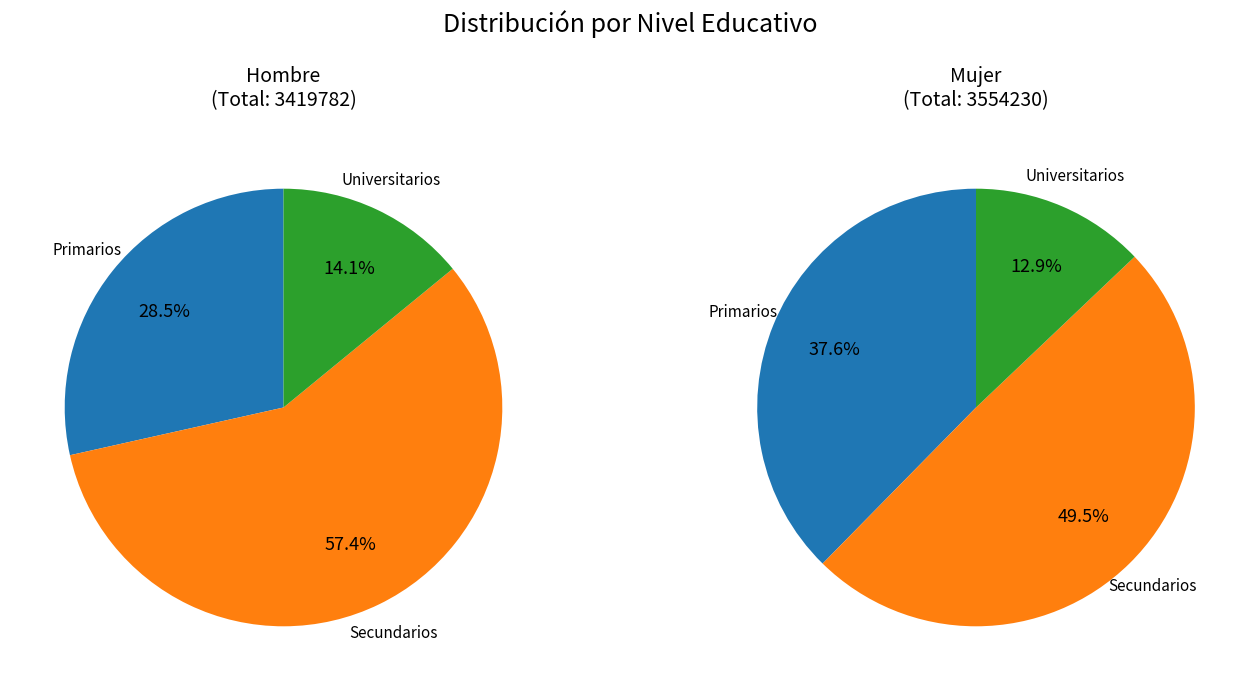

To the nearest percent, what is the average slice percentage?

33%